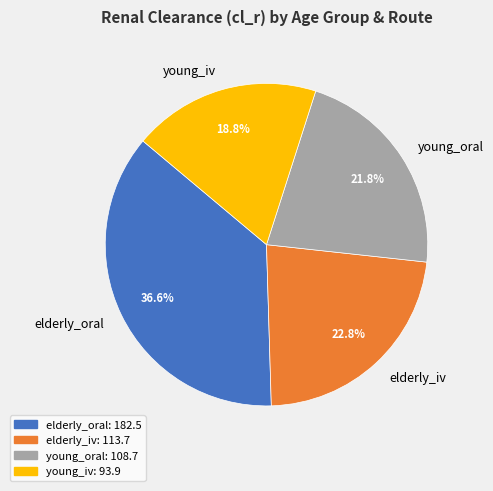

Rank the categories by value from highest to lowest.

elderly_oral, elderly_iv, young_oral, young_iv